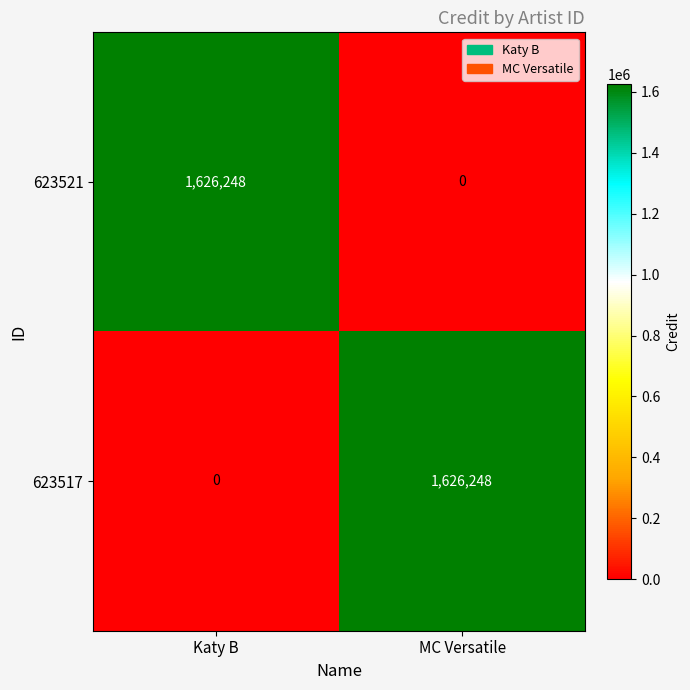

Rank the series at Katy B from lowest to highest value.

623517, 623521